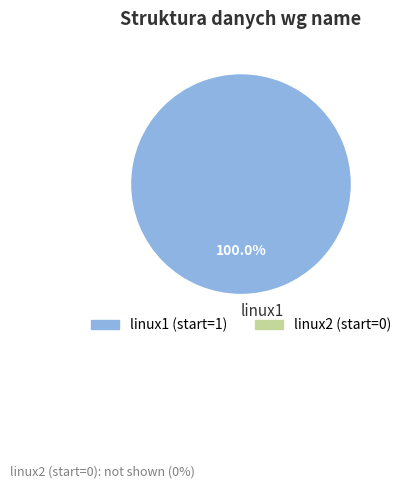

To the nearest percent, what portion does linux1 represent?

100%